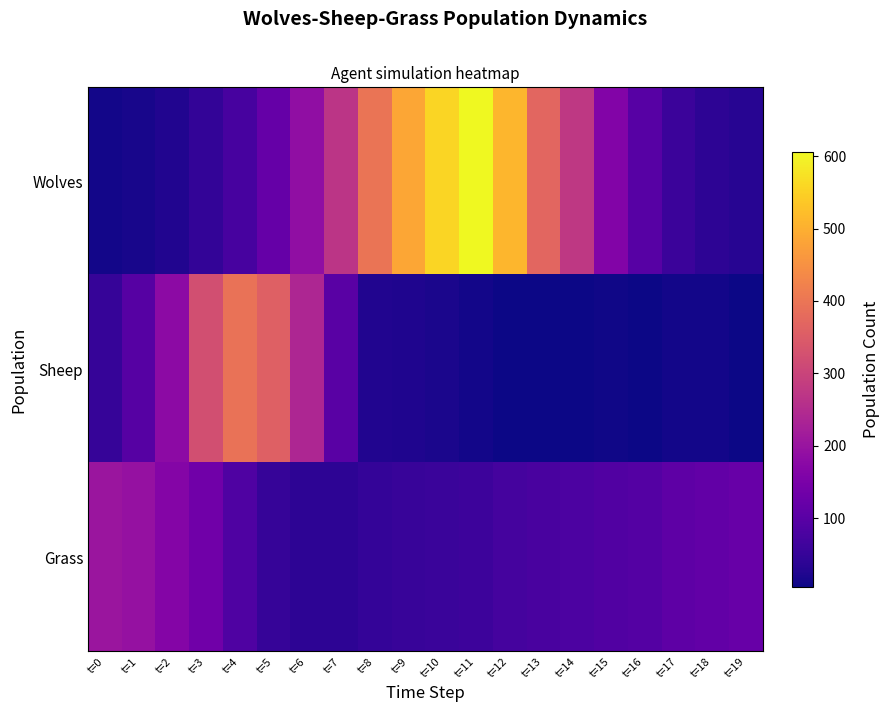

Reading left to right, transcribe all the data shown in this chart.

Wolves: t=0=10	t=1=15	t=2=26	t=3=47	t=4=75	t=5=120	t=6=188	t=7=269	t=8=399	t=9=484	t=10=555	t=11=606	t=12=511	t=13=371	t=14=277	t=15=164	t=16=98	t=17=58	t=18=39	t=19=31
Sheep: t=0=50	t=1=96	t=2=179	t=3=323	t=4=394	t=5=359	t=6=238	t=7=101	t=8=25	t=9=22	t=10=17	t=11=11	t=12=5	t=13=6	t=14=5	t=15=8	t=16=7	t=17=10	t=18=10	t=19=5
Grass: t=0=203	t=1=195	t=2=166	t=3=136	t=4=86	t=5=50	t=6=39	t=7=40	t=8=49	t=9=54	t=10=56	t=11=61	t=12=71	t=13=76	t=14=82	t=15=89	t=16=94	t=17=108	t=18=114	t=19=122